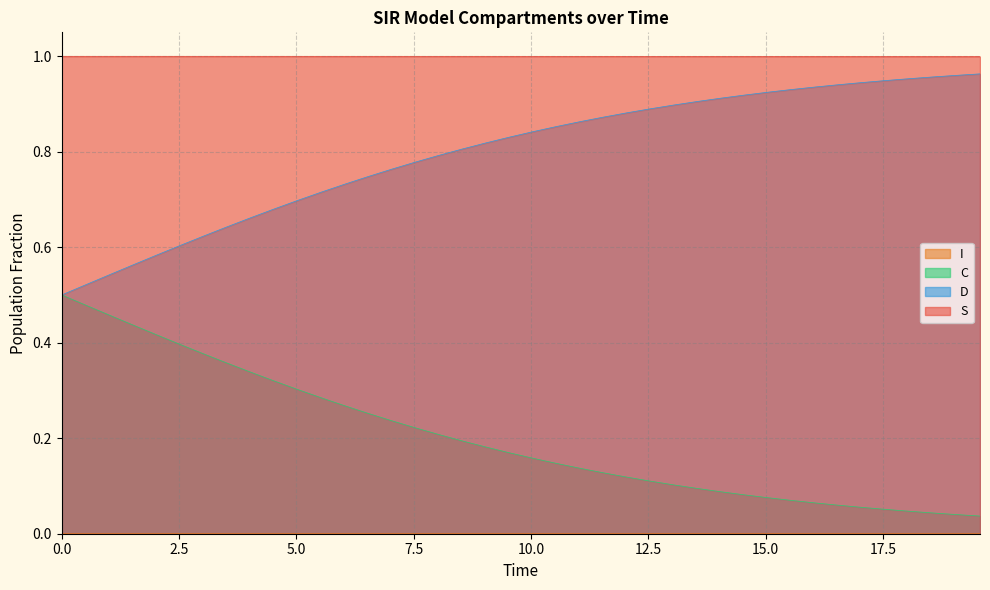

What is the label of the 23rd point from the left?

11.036789297658864